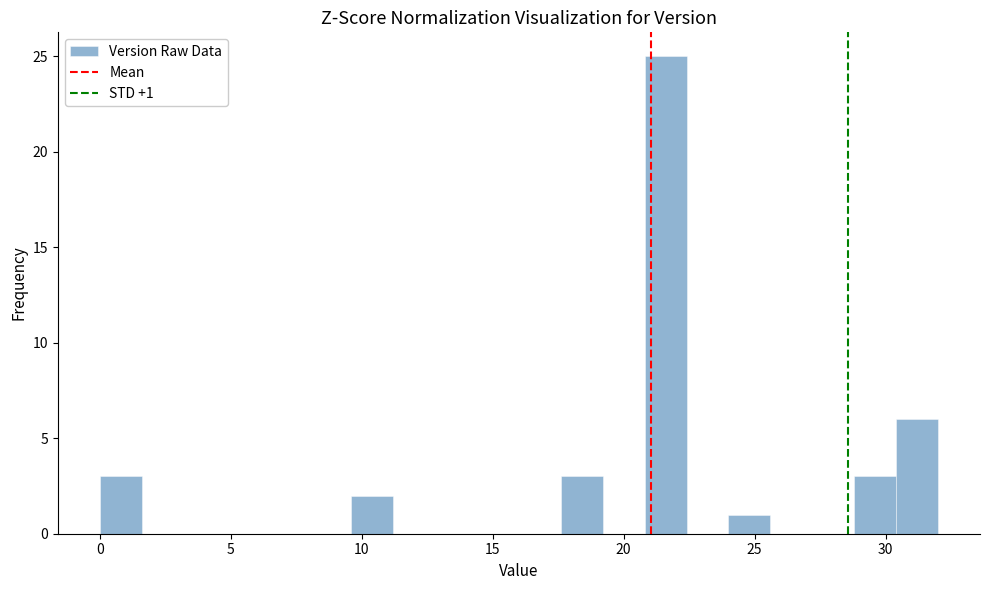

Around what value on the x-axis is the tallest bar? Give the approximate position of its centre, as read against the axis.

21.5